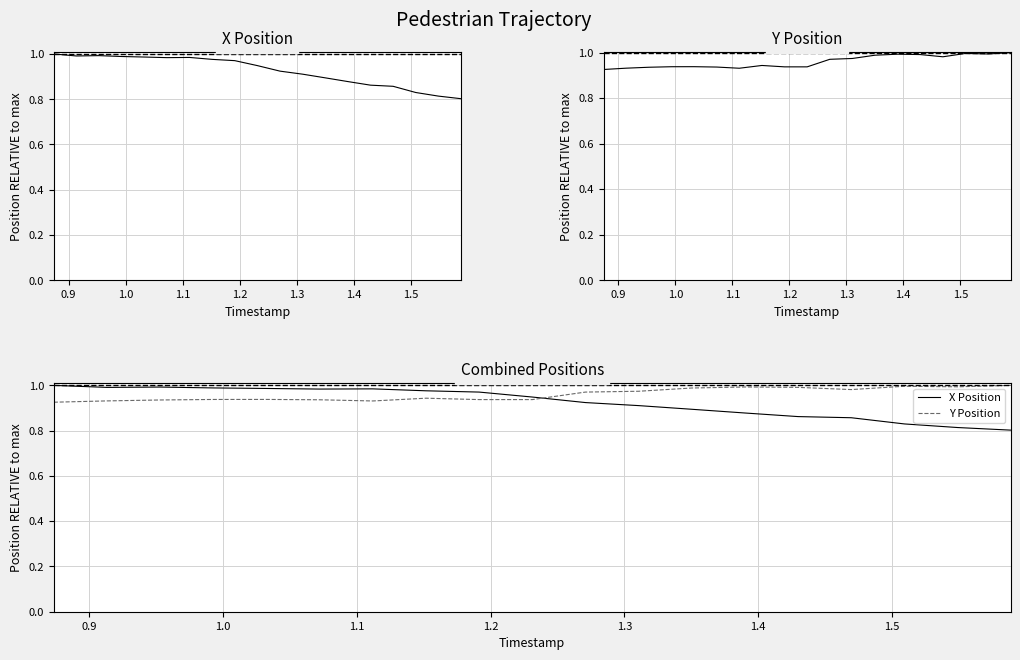

What is the average value of the Y Position series?

1.0